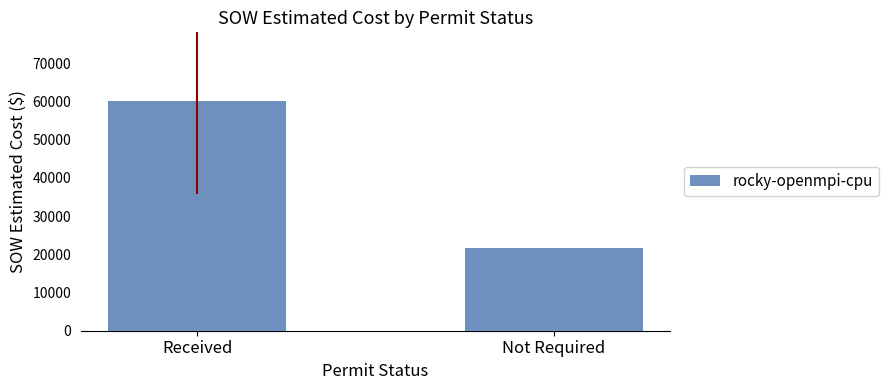

What is the value of the 2nd bar from the left?

21648.8